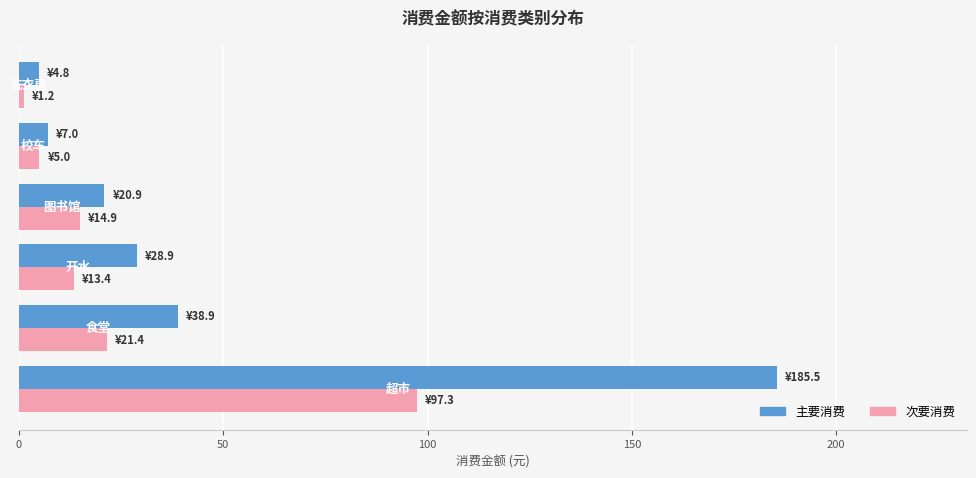

What is the greatest value displayed?

185.5